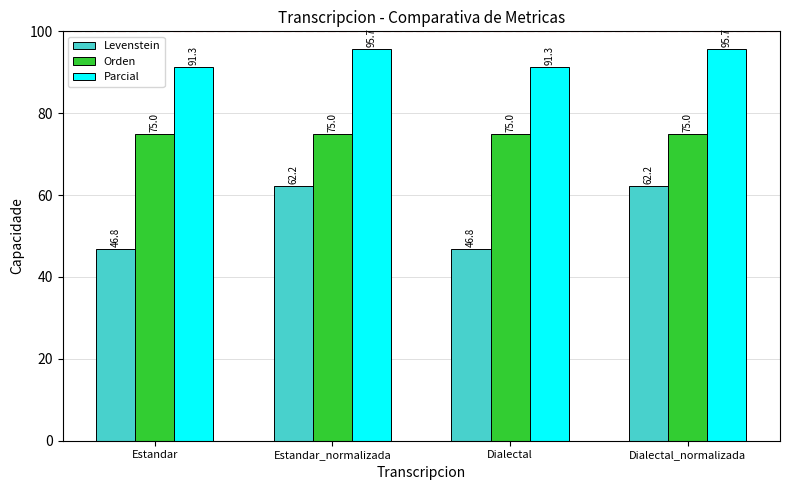

Count the number of categories in the chart.

4